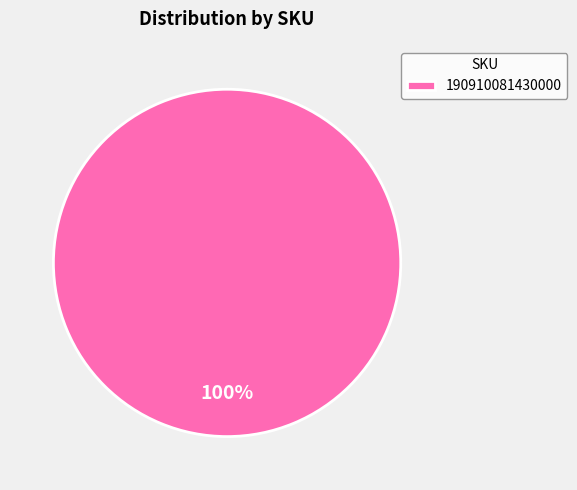

True or false: 190910081430000 accounts for 91% of the total.

False